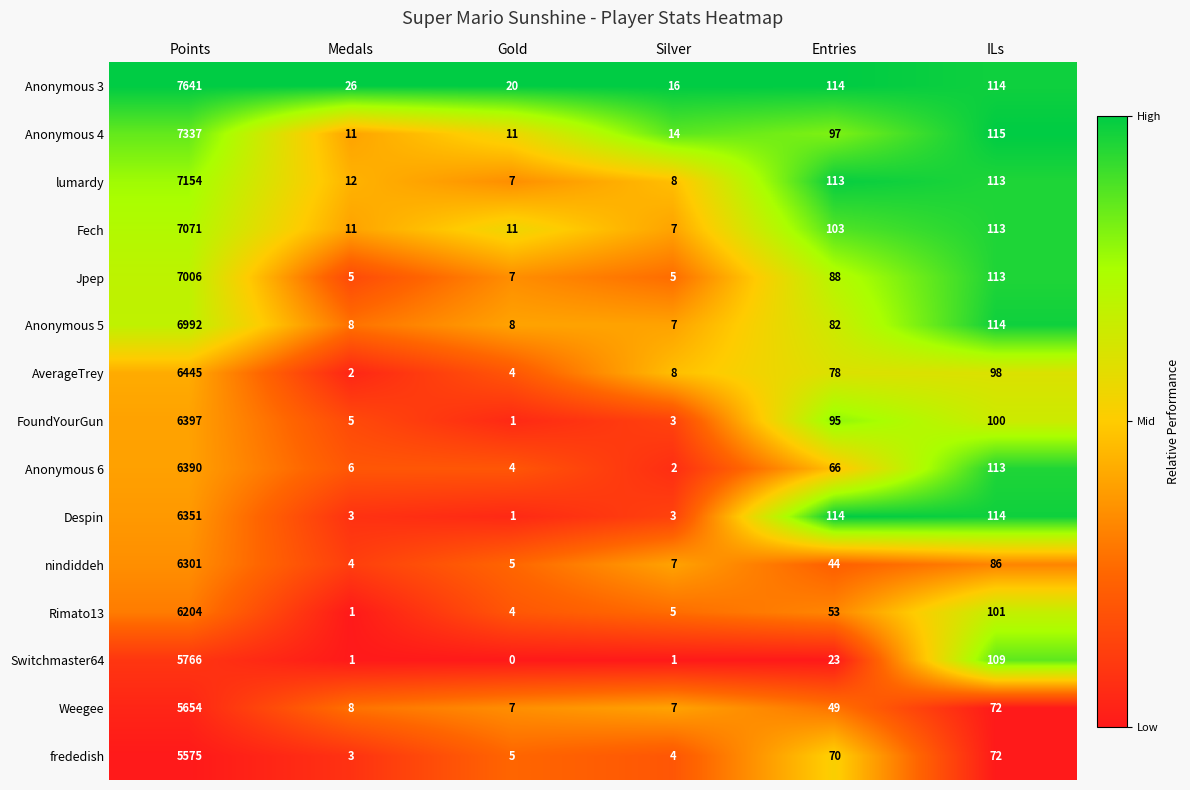

The value of Anonymous 4 at Entries is 97. True or false?

True